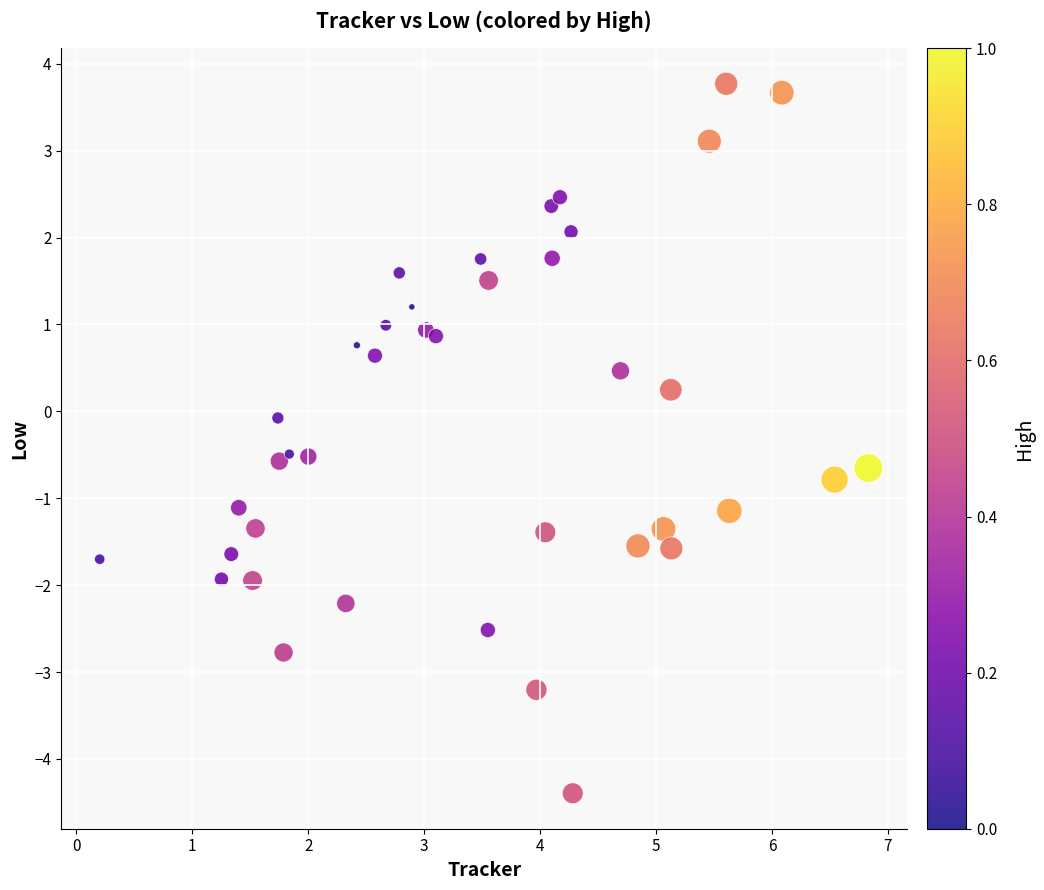

What is the range of X values (max minus min)?

6.6